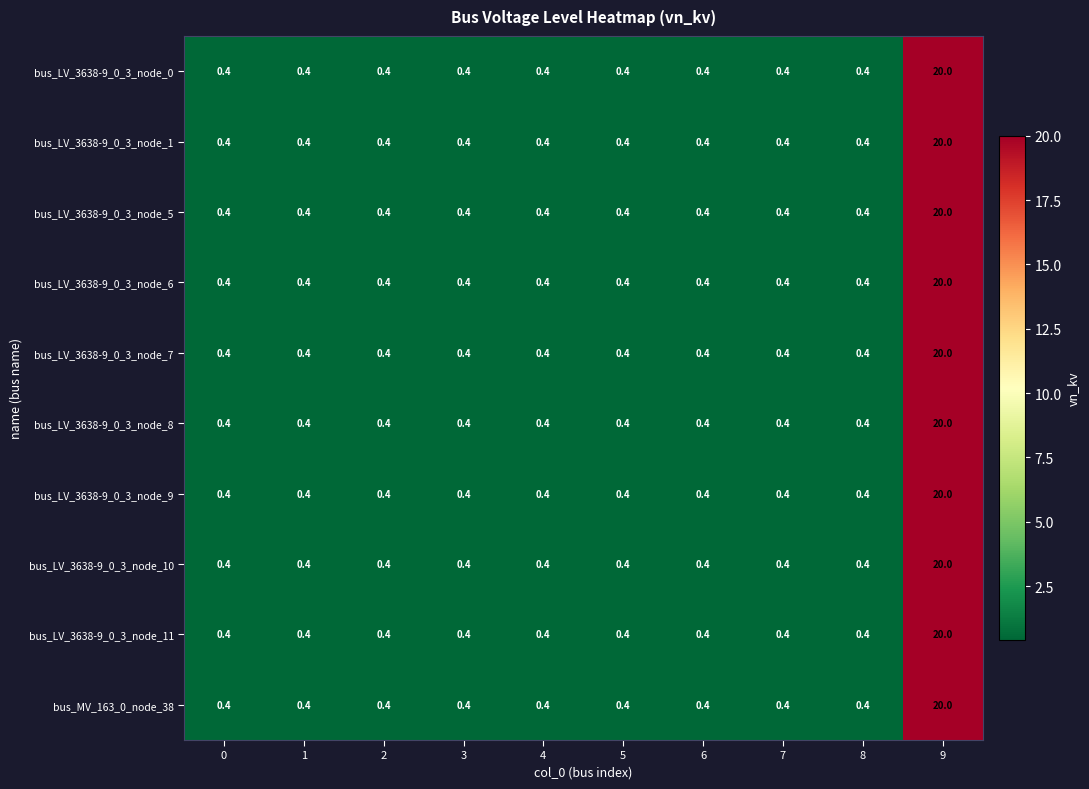

How many categories are shown in the chart?

10